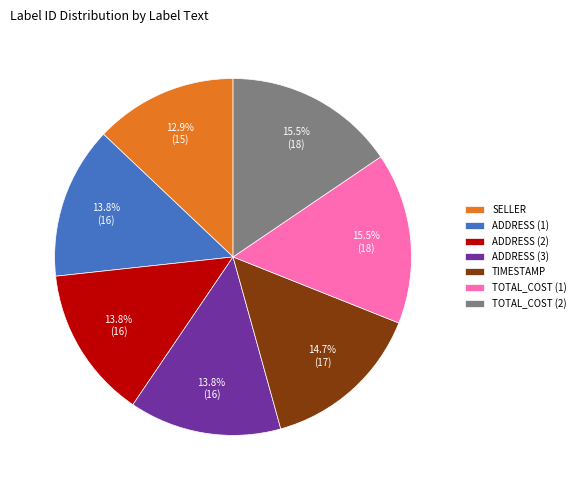

To the nearest percent, what is the average slice percentage?

14%